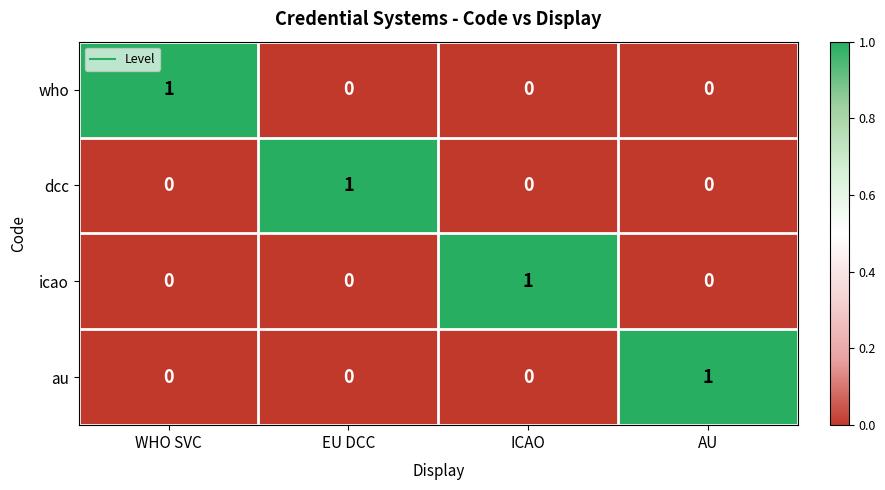

Reading right to left, list all the values displayed in this chart.

who: 0	0	0	1
dcc: 0	0	1	0
icao: 0	1	0	0
au: 1	0	0	0